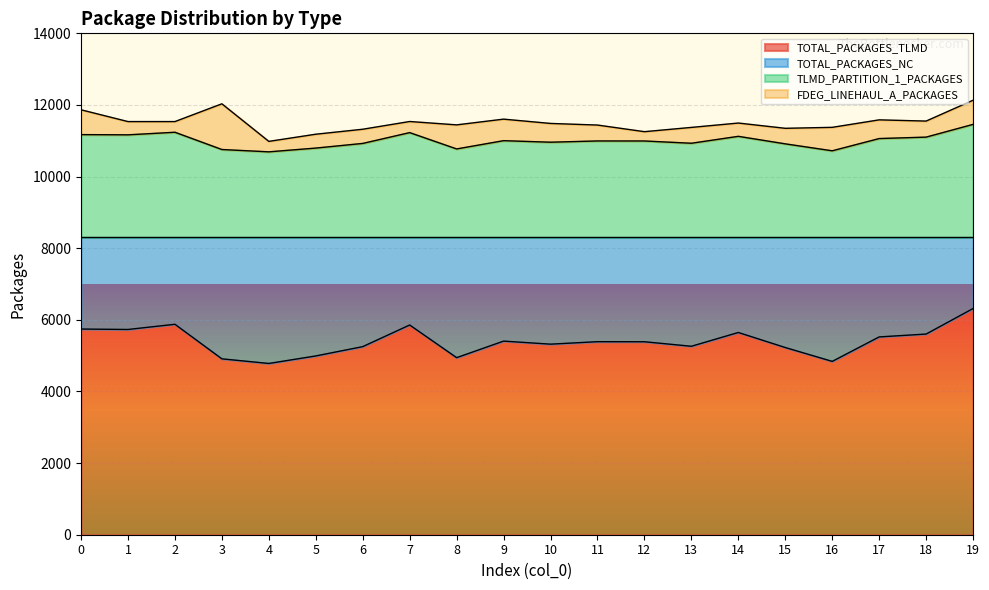

Is it true that TOTAL_PACKAGES_TLMD equals 5523 at 17?

True